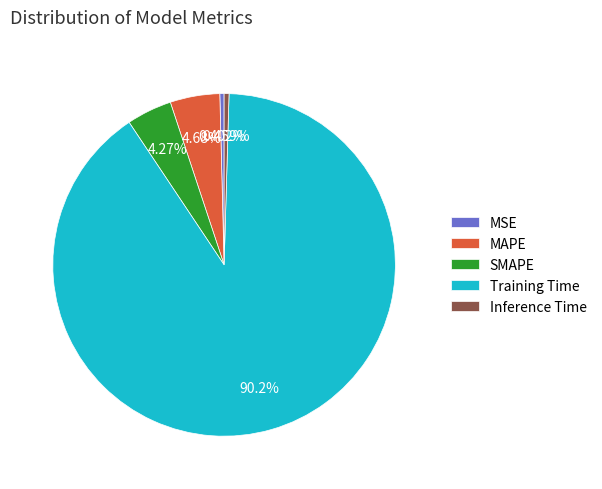

Count the number of slices in the pie.

5